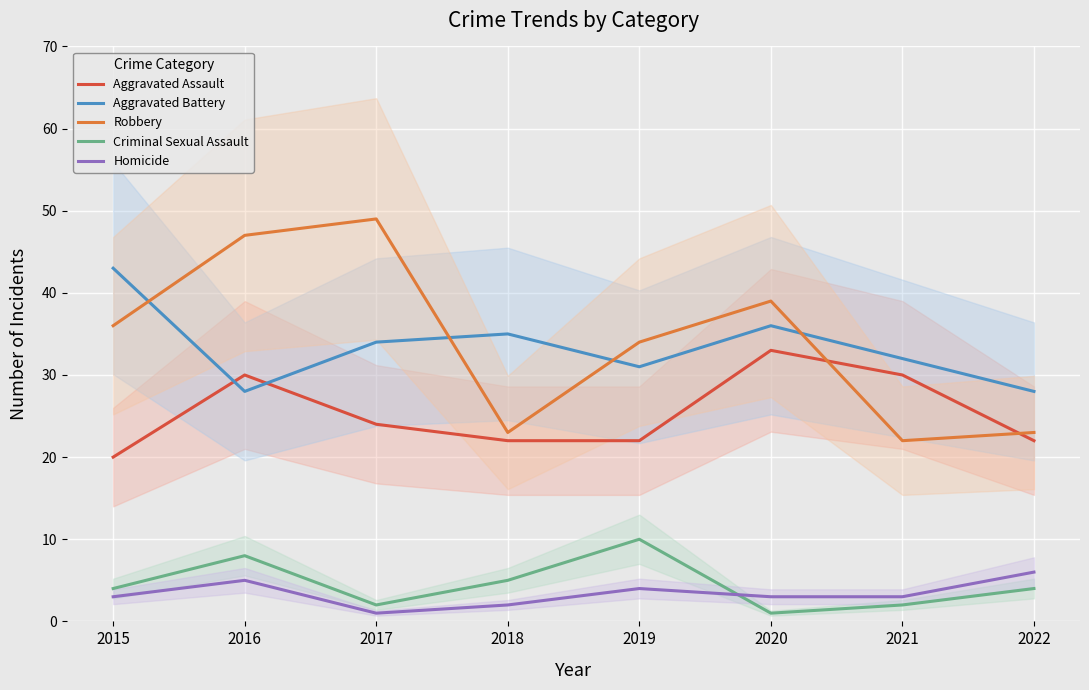

At how many categories does at least one series exceed 36?

4